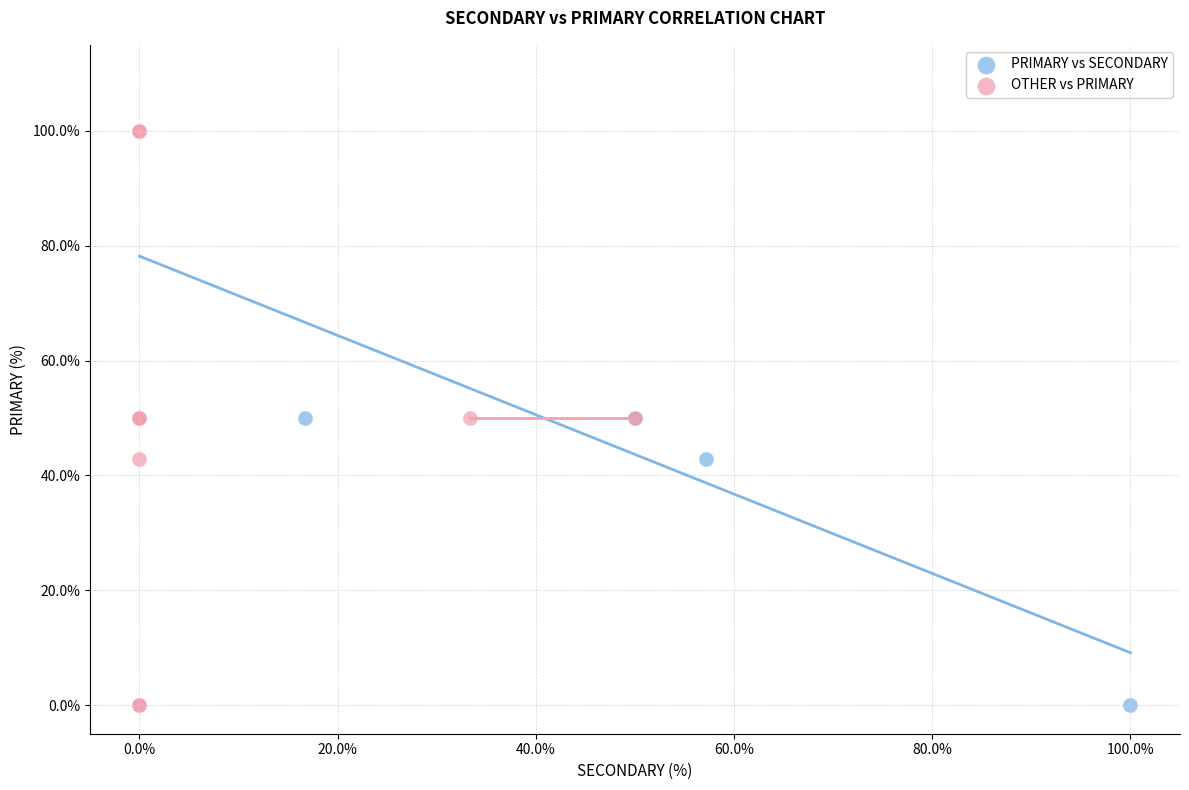

What are all the series names shown in the legend?

PRIMARY vs SECONDARY, OTHER vs PRIMARY